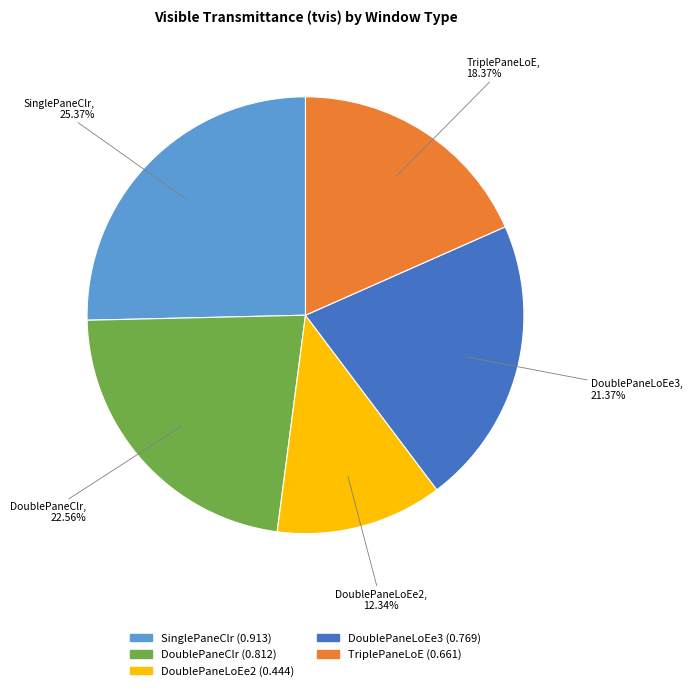

Rank the categories by value from lowest to highest.

DoublePaneLoEe2, TriplePaneLoE, DoublePaneLoEe3, DoublePaneClr, SinglePaneClr